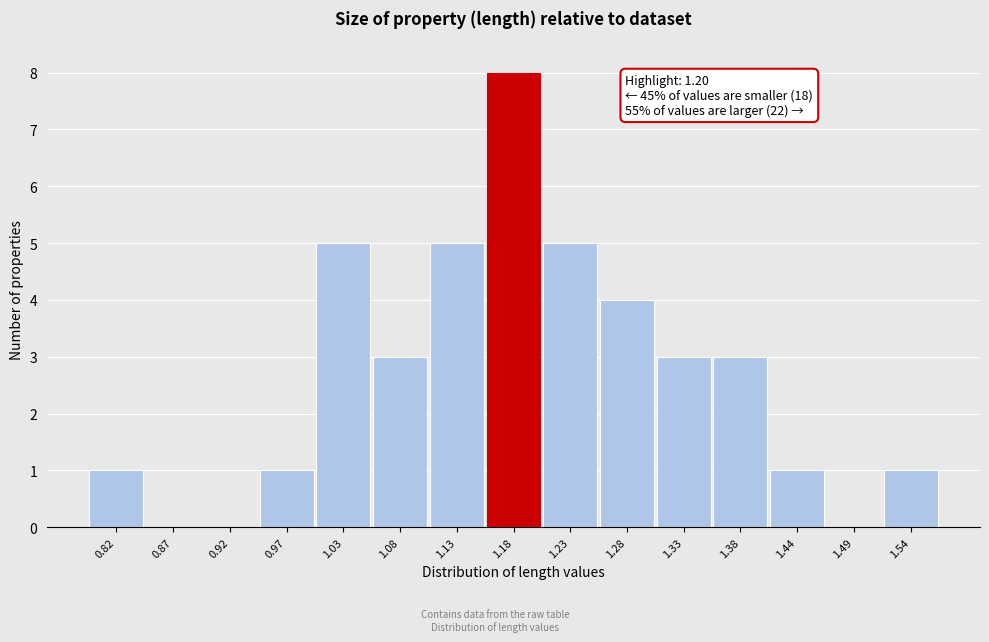

Reading right to left, what are all the values shown in this chart?

1.54=1	1.49=0	1.44=1	1.38=3	1.33=3	1.28=4	1.23=5	1.18=8	1.13=5	1.08=3	1.03=5	0.97=1	0.92=0	0.87=0	0.82=1